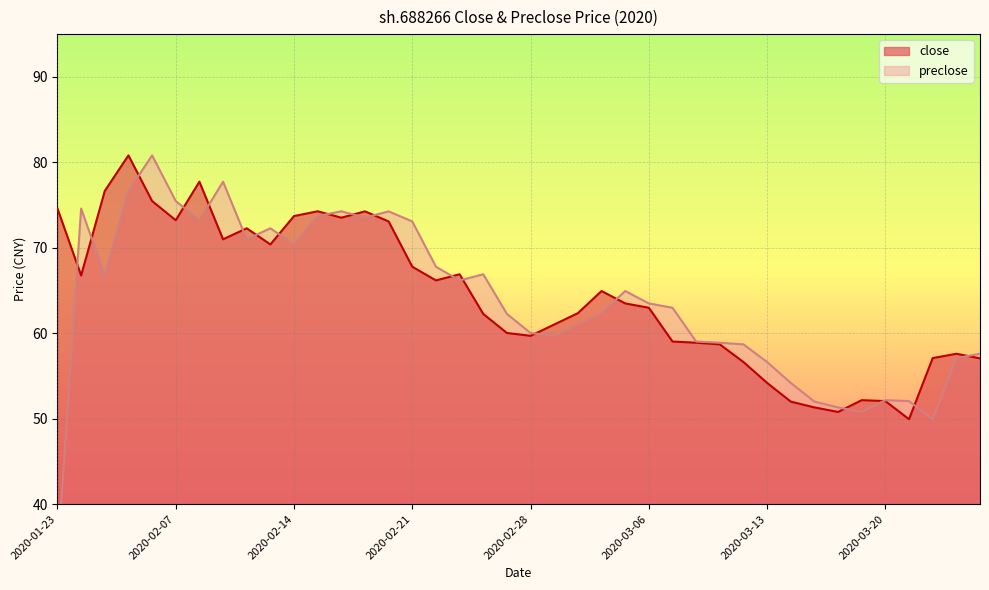

Rank the series at 2020-03-04 from lowest to highest value.

preclose, close